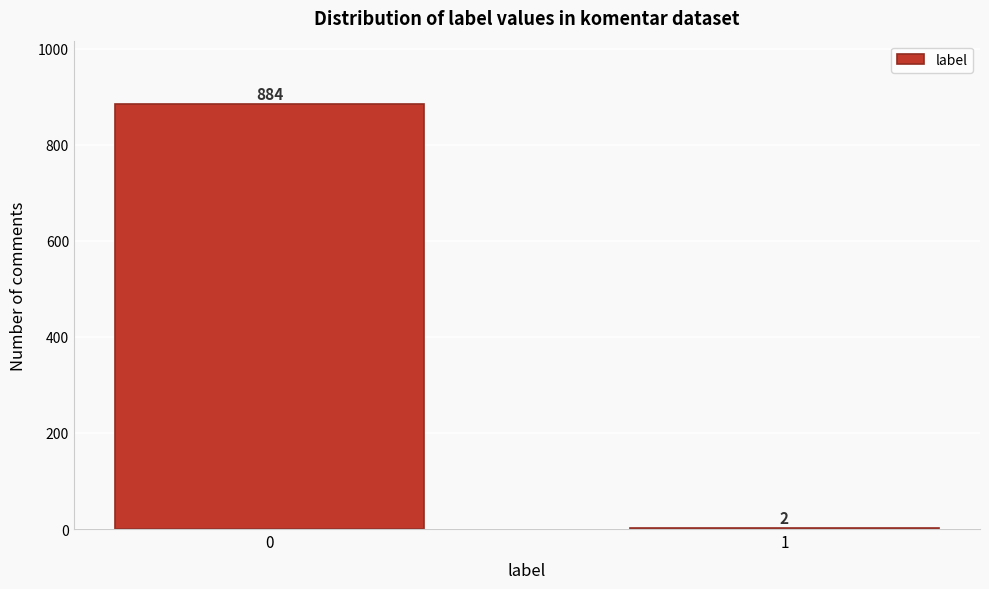

Reading left to right, list all the values displayed in this chart.

0=884	1=2